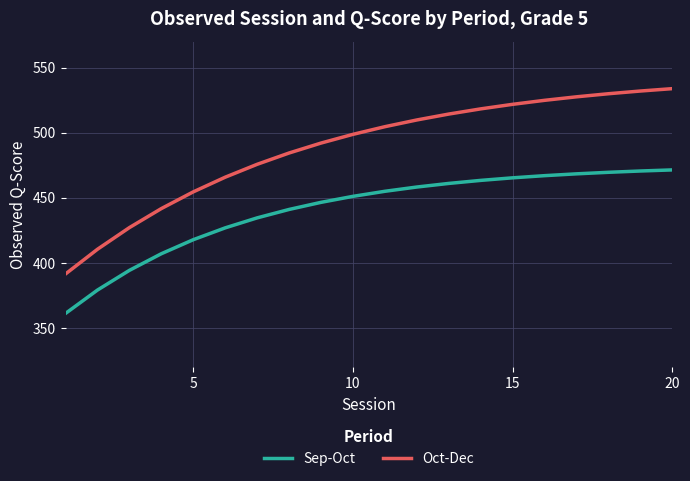

True or false: Sep-Oct and Oct-Dec cross at least once.

False